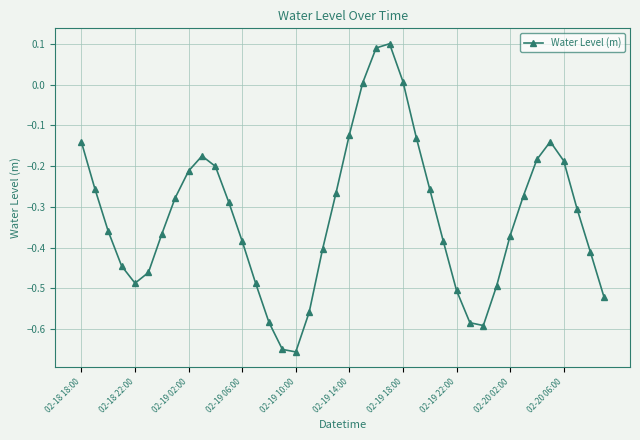

What is the difference between the second highest and second lowest values?

0.7